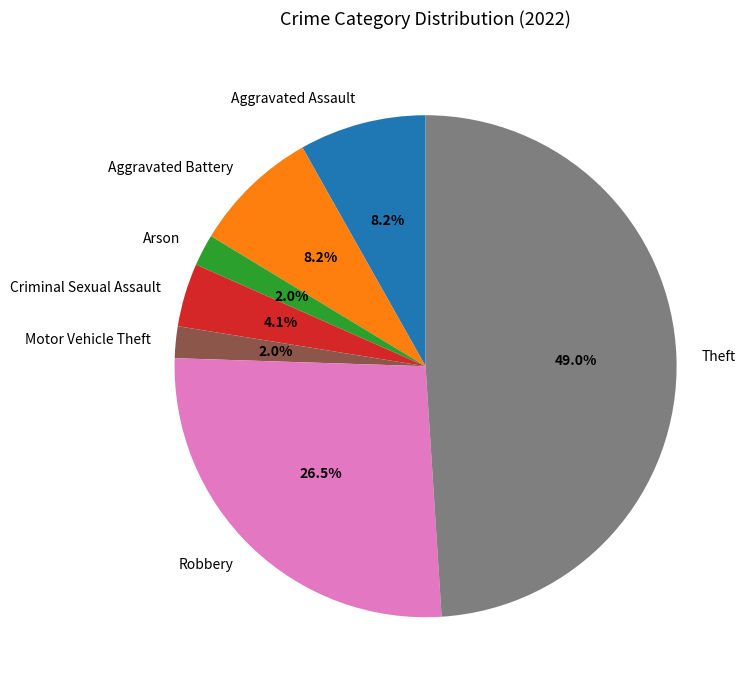

Combined, do Motor Vehicle Theft and Aggravated Assault account for over 50%?

No